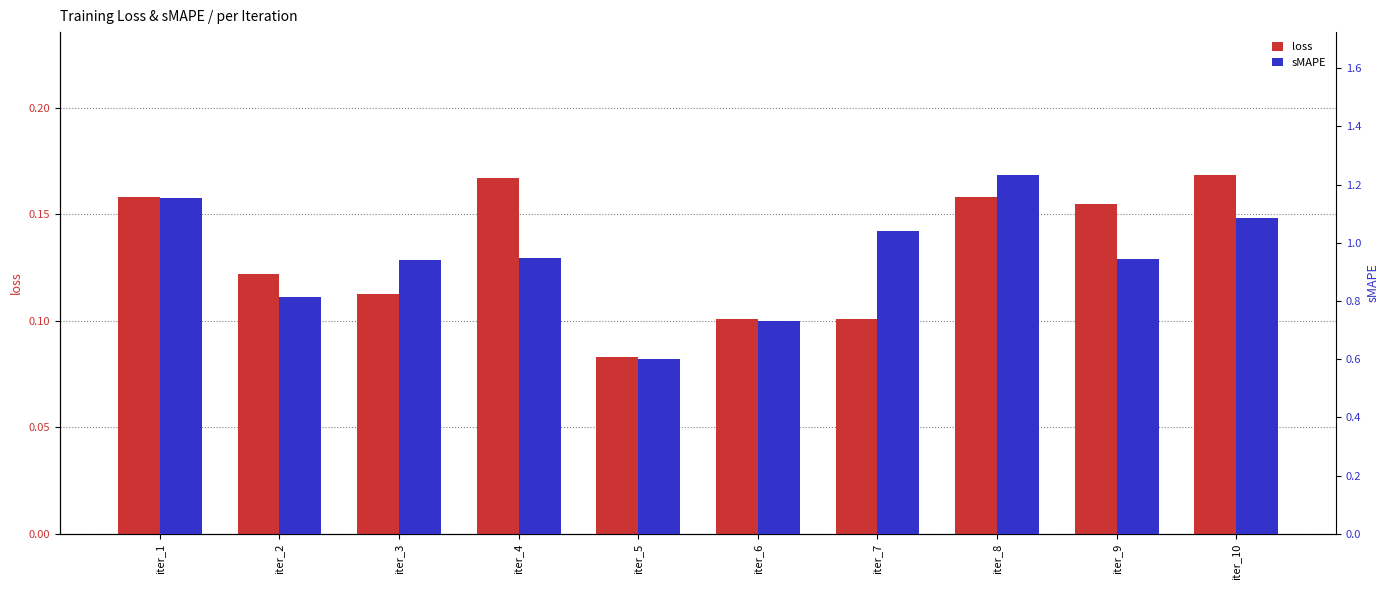

True or false: sMAPE has a value of 0.5 at iter_9.

False